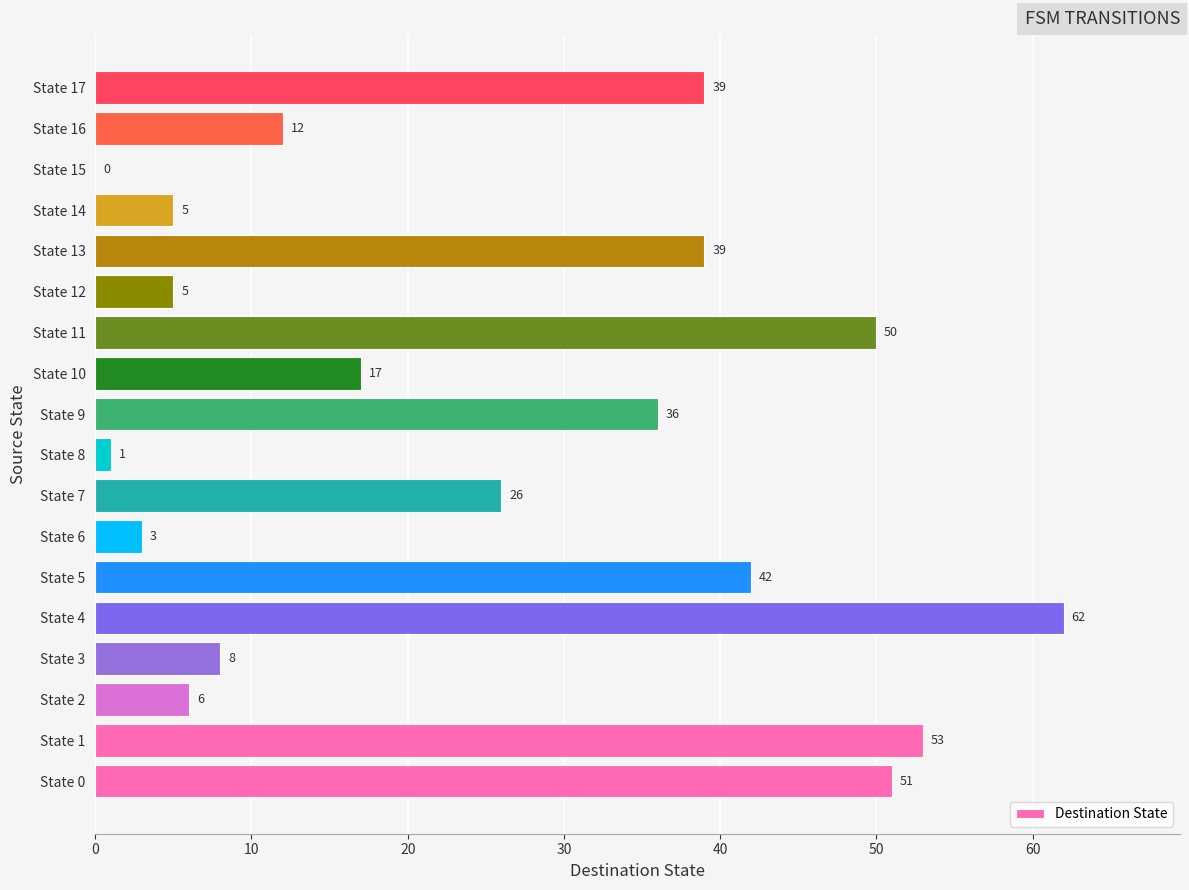

What is the sum of the values at State 15 and State 5?

42